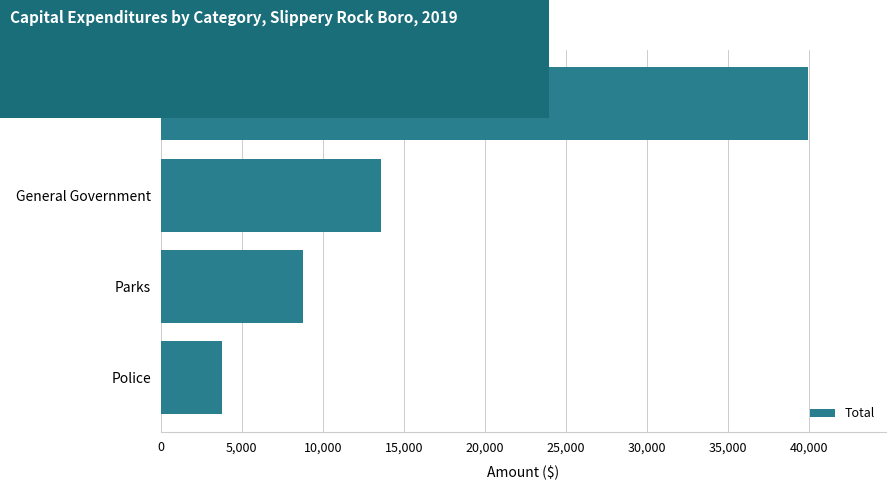

Reading bottom to top, transcribe all the data shown in this chart.

3802	8761	13570	39930